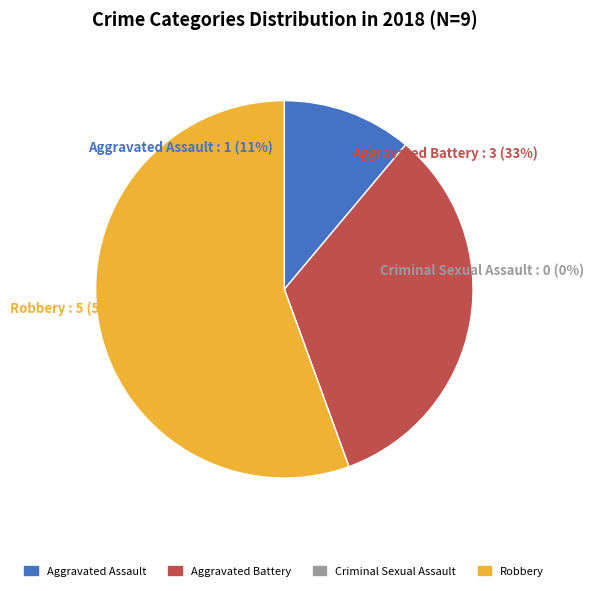

Is it true that Criminal Sexual Assault is 0% of the pie?

True